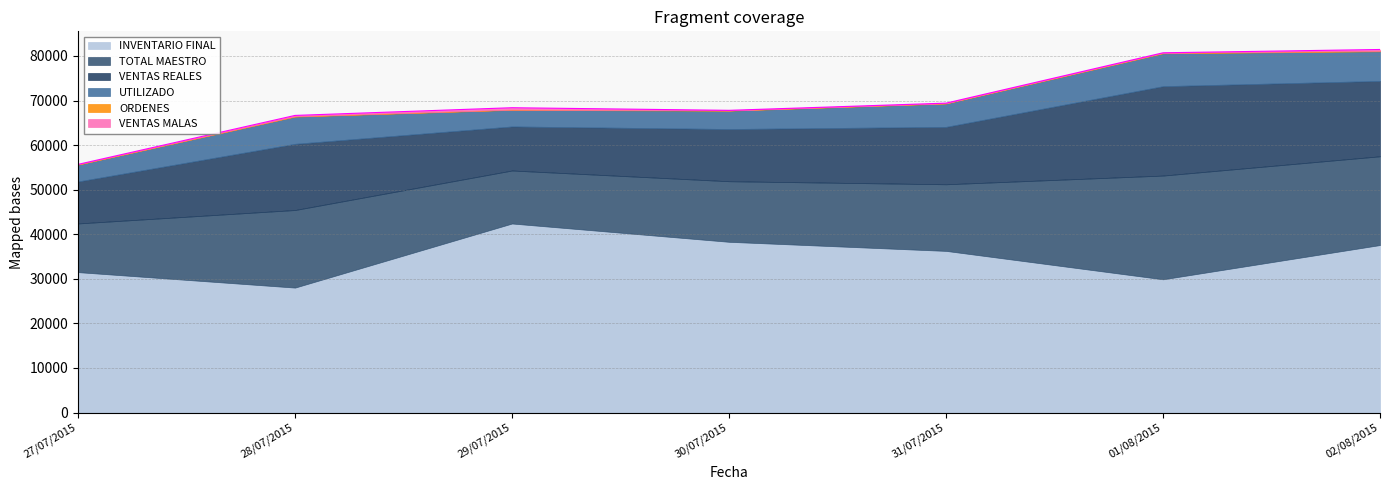

Read the INVENTARIO FINAL value at 01/08/2015.

29898.2